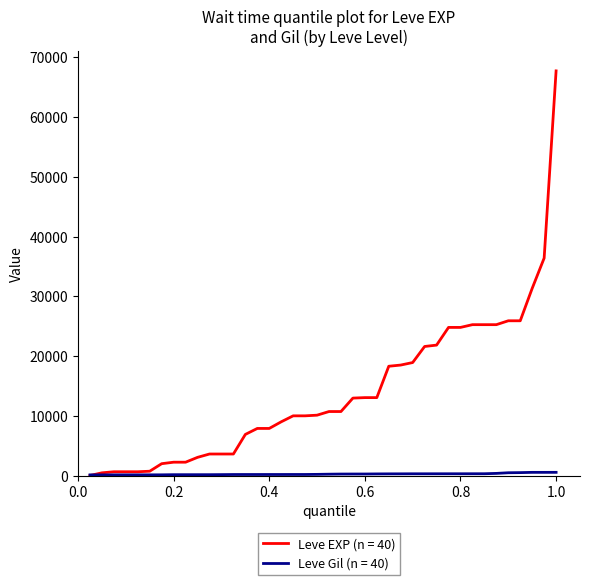

How many lines are shown in the chart?

2